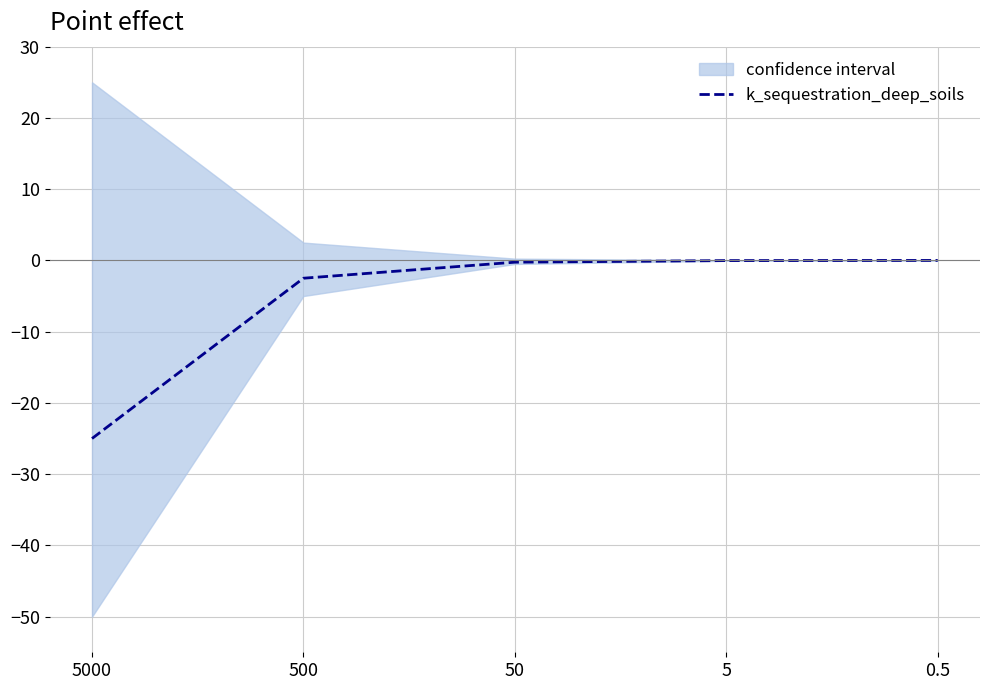

Rank the categories by value from lowest to highest.

5000, 500, 50, 5, 0.5